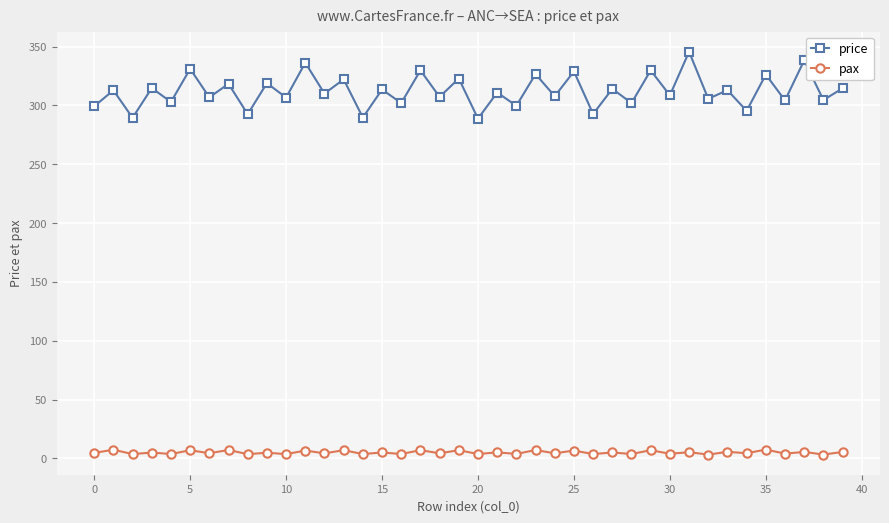

What is the value of the price point at the 10th from the left?

319.0